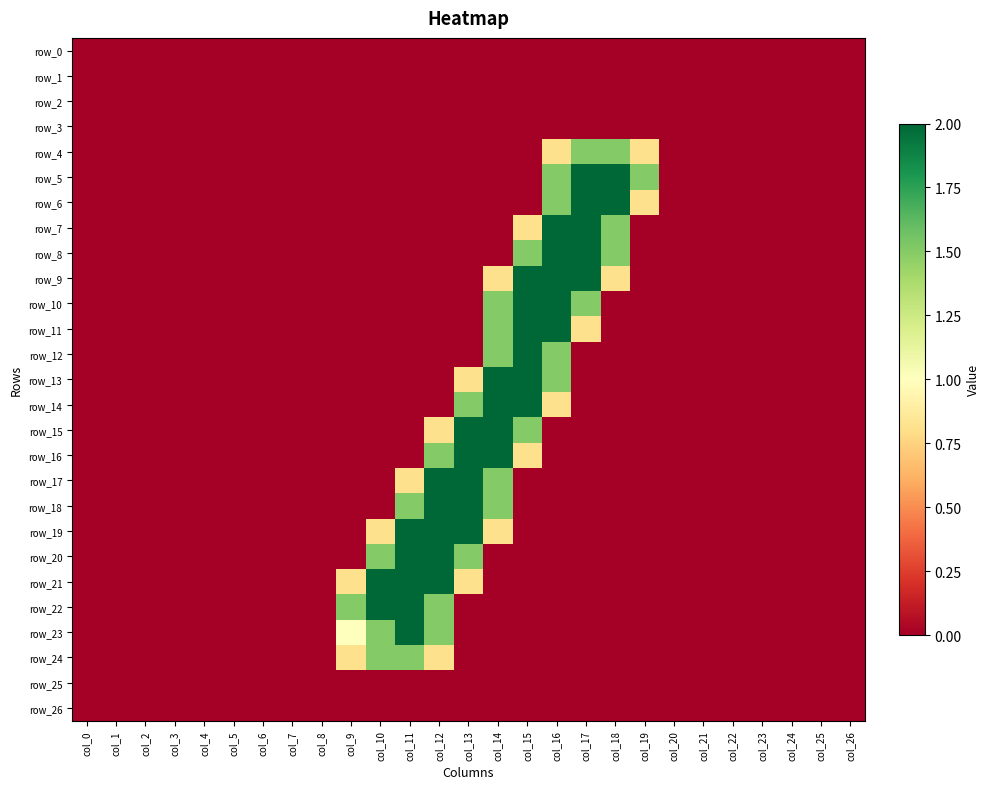

Reading left to right, list all the values displayed in this chart.

row_0: 0.0	0.0	0.0	0.0	0.0	0.0	0.0	0.0	0.0	0.0	0.0	0.0	0.0	0.0	0.0	0.0	0.0	0.0	0.0	0.0	0.0	0.0	0.0	0.0	0.0	0.0	0.0
row_1: 0.0	0.0	0.0	0.0	0.0	0.0	0.0	0.0	0.0	0.0	0.0	0.0	0.0	0.0	0.0	0.0	0.0	0.0	0.0	0.0	0.0	0.0	0.0	0.0	0.0	0.0	0.0
row_2: 0.0	0.0	0.0	0.0	0.0	0.0	0.0	0.0	0.0	0.0	0.0	0.0	0.0	0.0	0.0	0.0	0.0	0.0	0.0	0.0	0.0	0.0	0.0	0.0	0.0	0.0	0.0
row_3: 0.0	0.0	0.0	0.0	0.0	0.0	0.0	0.0	0.0	0.0	0.0	0.0	0.0	0.0	0.0	0.0	0.0	0.0	0.0	0.0	0.0	0.0	0.0	0.0	0.0	0.0	0.0
row_4: 0.0	0.0	0.0	0.0	0.0	0.0	0.0	0.0	0.0	0.0	0.0	0.0	0.0	0.0	0.0	0.0	0.8	1.5	1.5	0.8	0.0	0.0	0.0	0.0	0.0	0.0	0.0
row_5: 0.0	0.0	0.0	0.0	0.0	0.0	0.0	0.0	0.0	0.0	0.0	0.0	0.0	0.0	0.0	0.0	1.5	2.0	2.0	1.5	0.0	0.0	0.0	0.0	0.0	0.0	0.0
row_6: 0.0	0.0	0.0	0.0	0.0	0.0	0.0	0.0	0.0	0.0	0.0	0.0	0.0	0.0	0.0	0.0	1.5	2.0	2.0	0.8	0.0	0.0	0.0	0.0	0.0	0.0	0.0
row_7: 0.0	0.0	0.0	0.0	0.0	0.0	0.0	0.0	0.0	0.0	0.0	0.0	0.0	0.0	0.0	0.8	2.0	2.0	1.5	0.0	0.0	0.0	0.0	0.0	0.0	0.0	0.0
row_8: 0.0	0.0	0.0	0.0	0.0	0.0	0.0	0.0	0.0	0.0	0.0	0.0	0.0	0.0	0.0	1.5	2.0	2.0	1.5	0.0	0.0	0.0	0.0	0.0	0.0	0.0	0.0
row_9: 0.0	0.0	0.0	0.0	0.0	0.0	0.0	0.0	0.0	0.0	0.0	0.0	0.0	0.0	0.8	2.0	2.0	2.0	0.8	0.0	0.0	0.0	0.0	0.0	0.0	0.0	0.0
row_10: 0.0	0.0	0.0	0.0	0.0	0.0	0.0	0.0	0.0	0.0	0.0	0.0	0.0	0.0	1.5	2.0	2.0	1.5	0.0	0.0	0.0	0.0	0.0	0.0	0.0	0.0	0.0
row_11: 0.0	0.0	0.0	0.0	0.0	0.0	0.0	0.0	0.0	0.0	0.0	0.0	0.0	0.0	1.5	2.0	2.0	0.8	0.0	0.0	0.0	0.0	0.0	0.0	0.0	0.0	0.0
row_12: 0.0	0.0	0.0	0.0	0.0	0.0	0.0	0.0	0.0	0.0	0.0	0.0	0.0	0.0	1.5	2.0	1.5	0.0	0.0	0.0	0.0	0.0	0.0	0.0	0.0	0.0	0.0
row_13: 0.0	0.0	0.0	0.0	0.0	0.0	0.0	0.0	0.0	0.0	0.0	0.0	0.0	0.8	2.0	2.0	1.5	0.0	0.0	0.0	0.0	0.0	0.0	0.0	0.0	0.0	0.0
row_14: 0.0	0.0	0.0	0.0	0.0	0.0	0.0	0.0	0.0	0.0	0.0	0.0	0.0	1.5	2.0	2.0	0.8	0.0	0.0	0.0	0.0	0.0	0.0	0.0	0.0	0.0	0.0
row_15: 0.0	0.0	0.0	0.0	0.0	0.0	0.0	0.0	0.0	0.0	0.0	0.0	0.8	2.0	2.0	1.5	0.0	0.0	0.0	0.0	0.0	0.0	0.0	0.0	0.0	0.0	0.0
row_16: 0.0	0.0	0.0	0.0	0.0	0.0	0.0	0.0	0.0	0.0	0.0	0.0	1.5	2.0	2.0	0.8	0.0	0.0	0.0	0.0	0.0	0.0	0.0	0.0	0.0	0.0	0.0
row_17: 0.0	0.0	0.0	0.0	0.0	0.0	0.0	0.0	0.0	0.0	0.0	0.8	2.0	2.0	1.5	0.0	0.0	0.0	0.0	0.0	0.0	0.0	0.0	0.0	0.0	0.0	0.0
row_18: 0.0	0.0	0.0	0.0	0.0	0.0	0.0	0.0	0.0	0.0	0.0	1.5	2.0	2.0	1.5	0.0	0.0	0.0	0.0	0.0	0.0	0.0	0.0	0.0	0.0	0.0	0.0
row_19: 0.0	0.0	0.0	0.0	0.0	0.0	0.0	0.0	0.0	0.0	0.8	2.0	2.0	2.0	0.8	0.0	0.0	0.0	0.0	0.0	0.0	0.0	0.0	0.0	0.0	0.0	0.0
row_20: 0.0	0.0	0.0	0.0	0.0	0.0	0.0	0.0	0.0	0.0	1.5	2.0	2.0	1.5	0.0	0.0	0.0	0.0	0.0	0.0	0.0	0.0	0.0	0.0	0.0	0.0	0.0
row_21: 0.0	0.0	0.0	0.0	0.0	0.0	0.0	0.0	0.0	0.8	2.0	2.0	2.0	0.8	0.0	0.0	0.0	0.0	0.0	0.0	0.0	0.0	0.0	0.0	0.0	0.0	0.0
row_22: 0.0	0.0	0.0	0.0	0.0	0.0	0.0	0.0	0.0	1.5	2.0	2.0	1.5	0.0	0.0	0.0	0.0	0.0	0.0	0.0	0.0	0.0	0.0	0.0	0.0	0.0	0.0
row_23: 0.0	0.0	0.0	0.0	0.0	0.0	0.0	0.0	0.0	1.0	1.5	2.0	1.5	0.0	0.0	0.0	0.0	0.0	0.0	0.0	0.0	0.0	0.0	0.0	0.0	0.0	0.0
row_24: 0.0	0.0	0.0	0.0	0.0	0.0	0.0	0.0	0.0	0.8	1.5	1.5	0.8	0.0	0.0	0.0	0.0	0.0	0.0	0.0	0.0	0.0	0.0	0.0	0.0	0.0	0.0
row_25: 0.0	0.0	0.0	0.0	0.0	0.0	0.0	0.0	0.0	0.0	0.0	0.0	0.0	0.0	0.0	0.0	0.0	0.0	0.0	0.0	0.0	0.0	0.0	0.0	0.0	0.0	0.0
row_26: 0.0	0.0	0.0	0.0	0.0	0.0	0.0	0.0	0.0	0.0	0.0	0.0	0.0	0.0	0.0	0.0	0.0	0.0	0.0	0.0	0.0	0.0	0.0	0.0	0.0	0.0	0.0